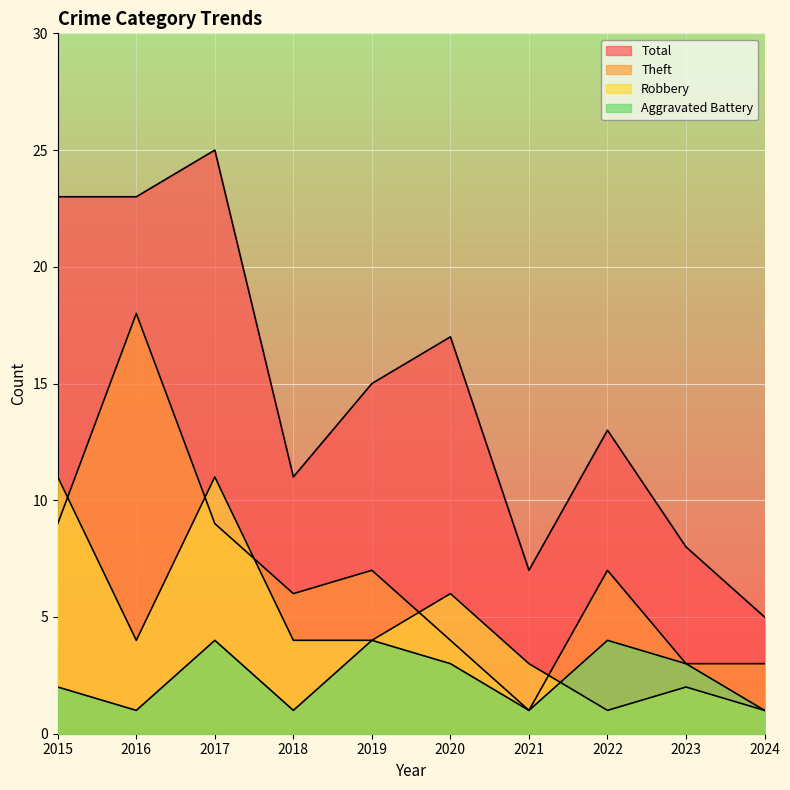

At how many categories does at least one series exceed 17?

3